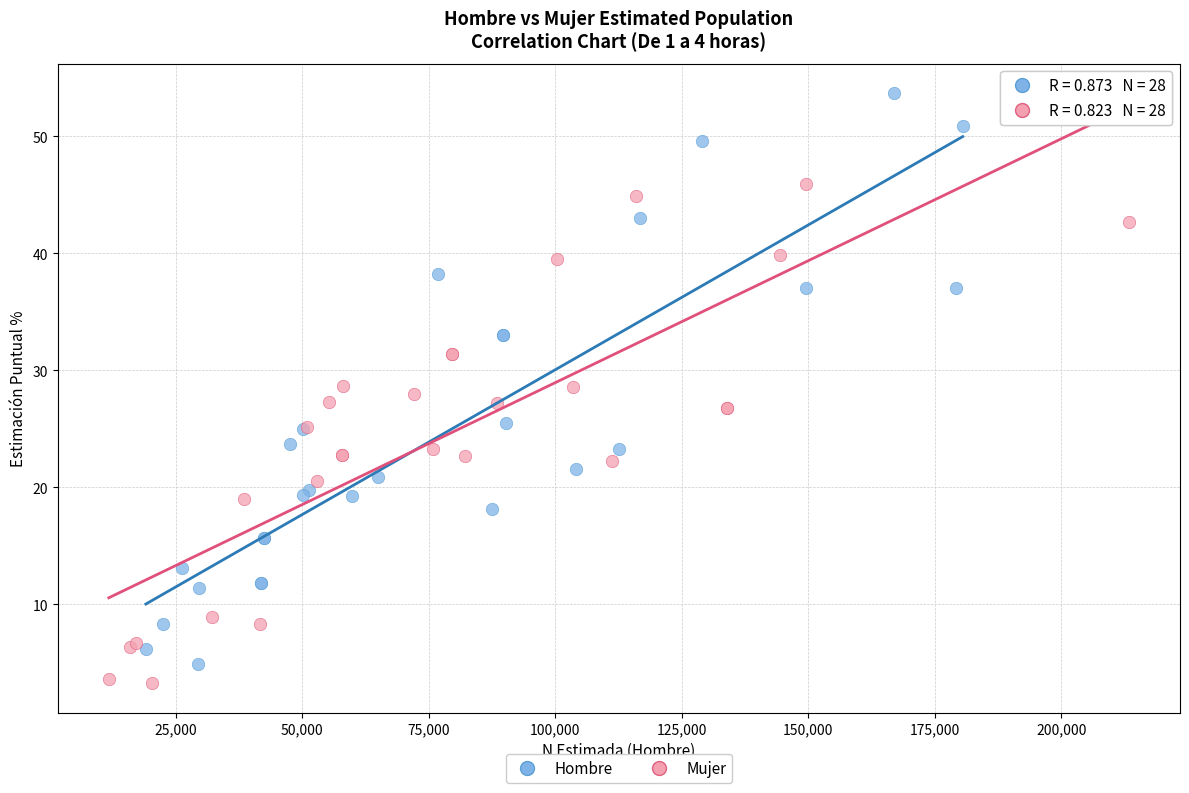

Which series reaches the maximum Y coordinate?

Hombre